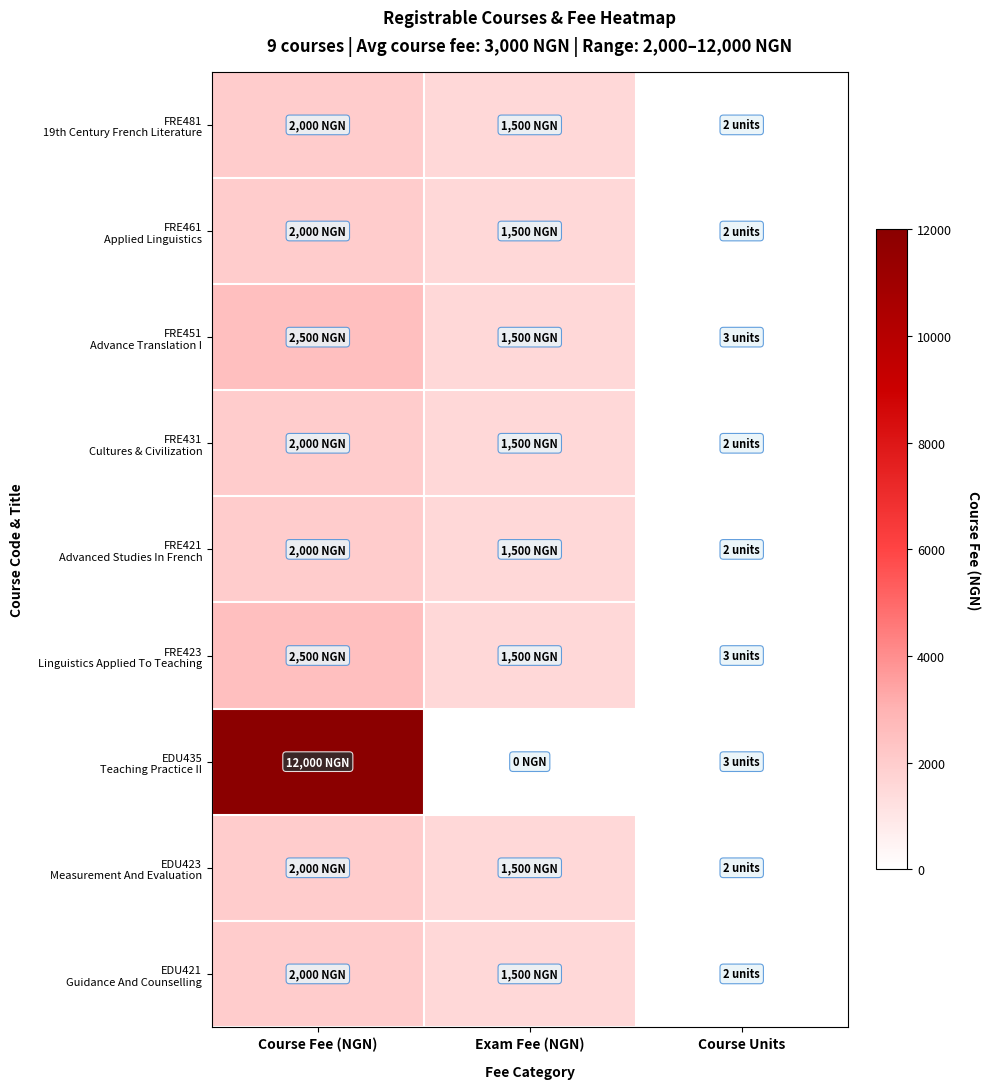

Between Exam Fee (NGN) and Course Units, which is larger?

Exam Fee (NGN)